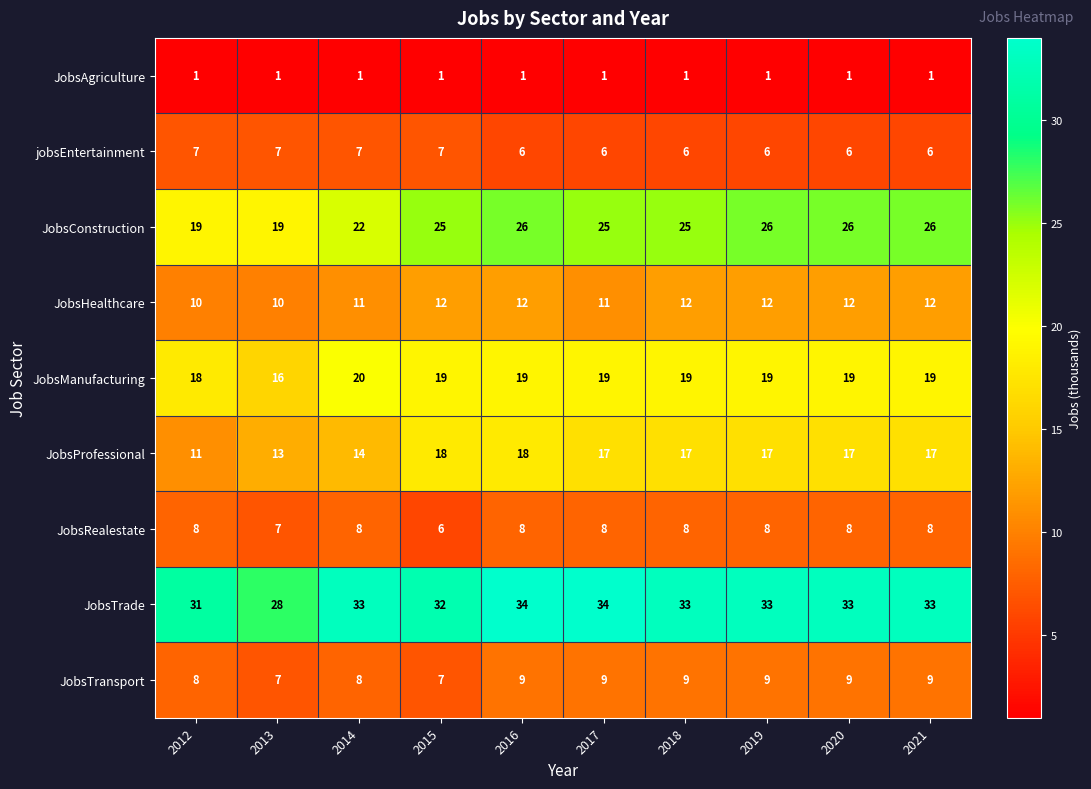

Which series has the largest range (max minus min)?

JobsConstruction